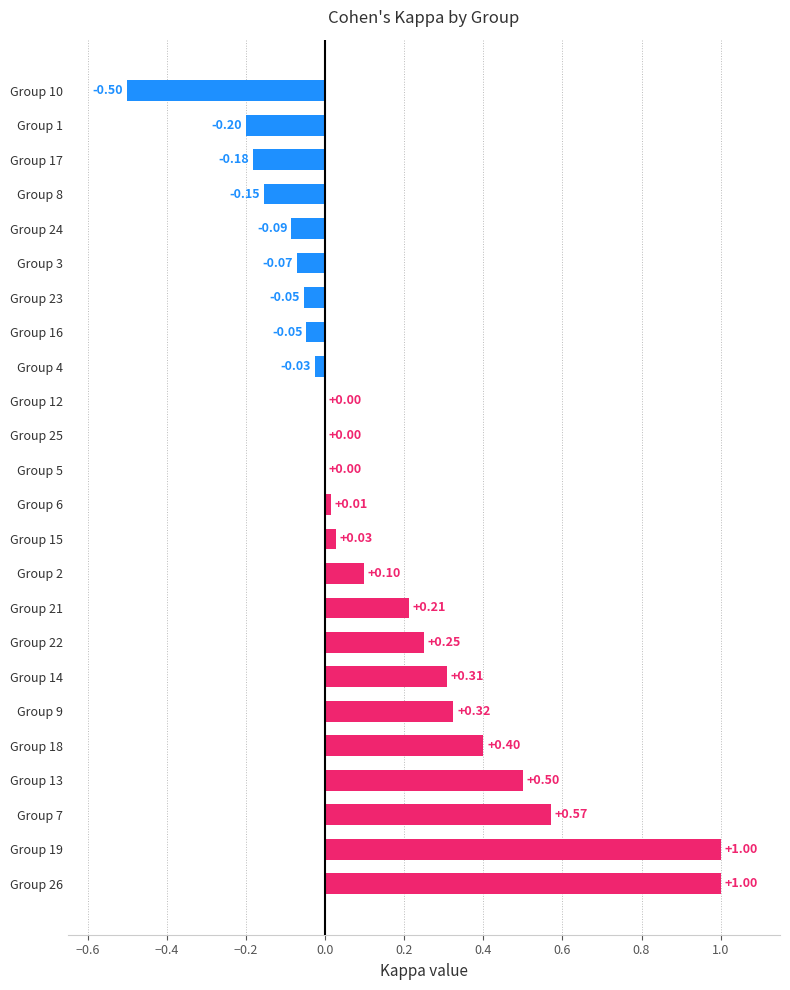

Which has a higher value, Group 4 or Group 22?

Group 22